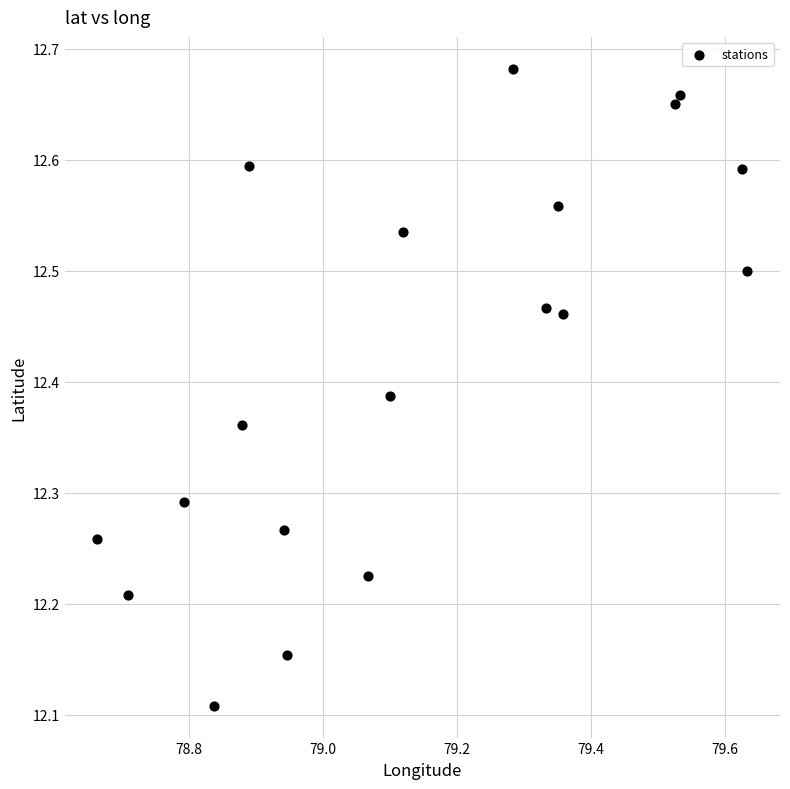

What is the range of X values (max minus min)?

1.0